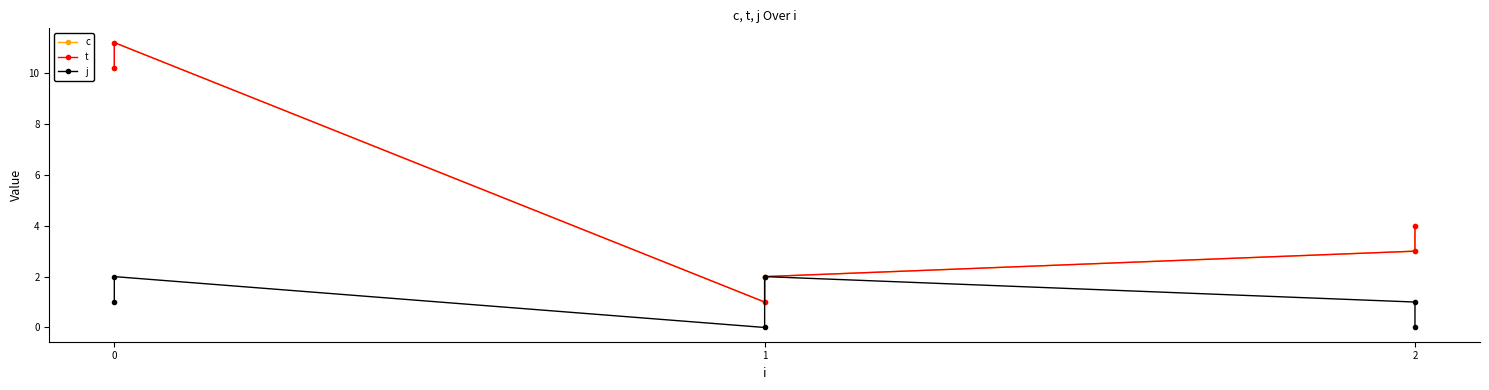

The value of c at 1 is 0.6. True or false?

False